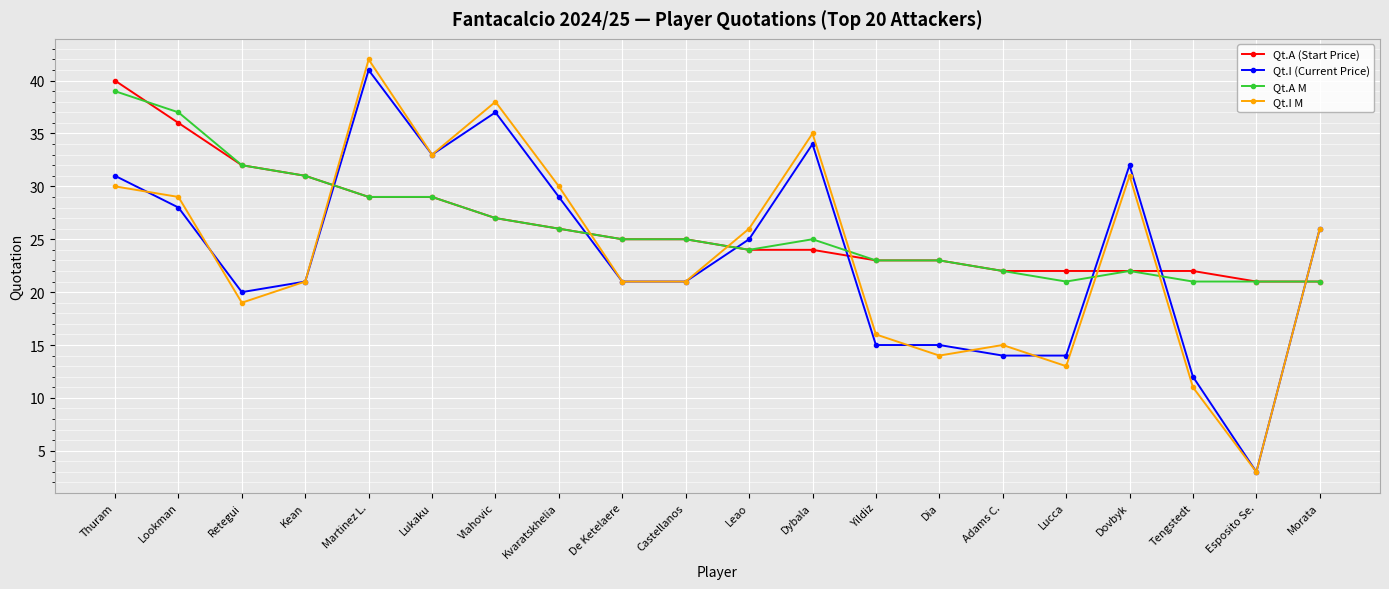

The value of Qt.I (Current Price) at Kvaratskhelia is 49. True or false?

False